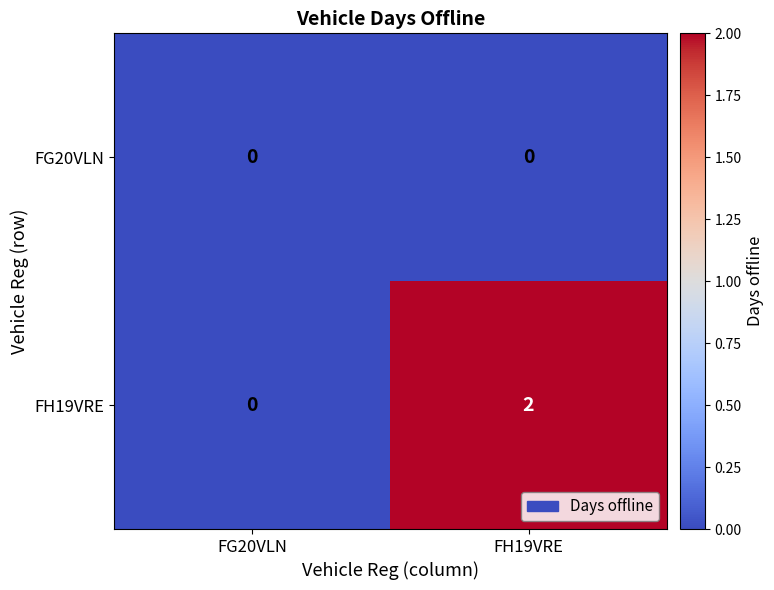

Which series has the largest total across all categories?

FH19VRE